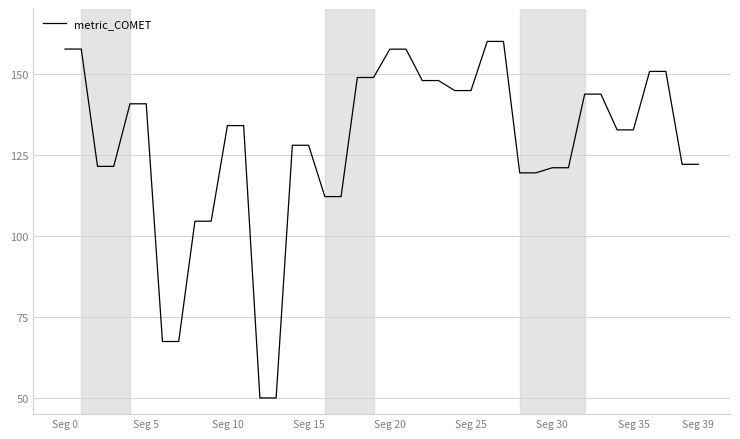

What is the maximum value shown in the chart?

160.0